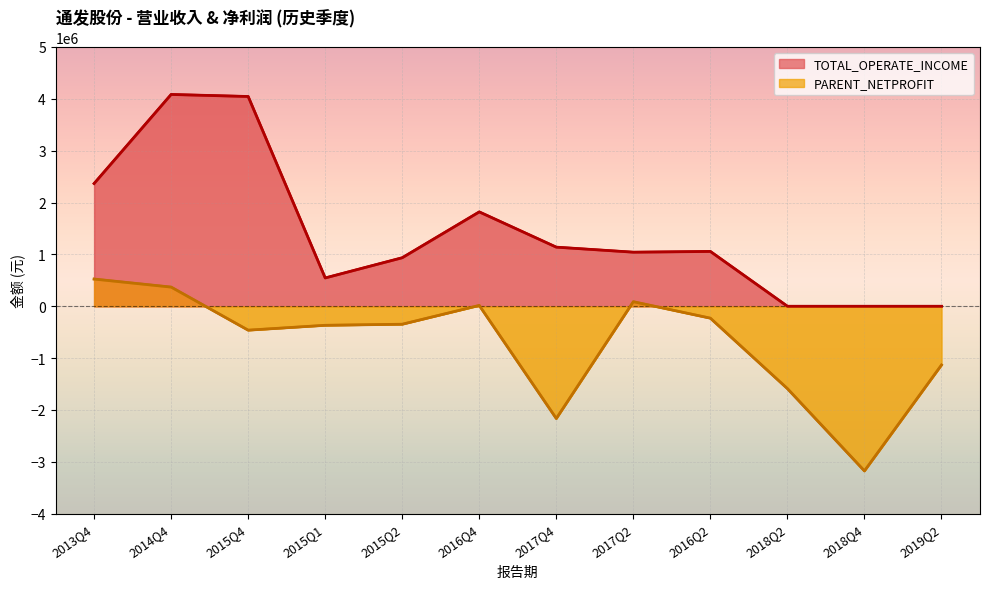

Reading left to right, extract all data points from this chart.

TOTAL_OPERATE_INCOME: 2013Q4=2366575.0	2014Q4=4083756.0	2015Q4=4044646.7	2015Q1=545640.8	2015Q2=935380.6	2016Q4=1819348.1	2017Q4=1139492.2	2017Q2=1042475.7	2016Q2=1056761.2	2018Q2=0.0	2018Q4=0.0	2019Q2=0.0
PARENT_NETPROFIT: 2013Q4=524403.7	2014Q4=369428.3	2015Q4=-461107.1	2015Q1=-367266.4	2015Q2=-346627.5	2016Q4=15590.5	2017Q4=-2164779.7	2017Q2=87554.4	2016Q2=-229752.1	2018Q2=-1587852.4	2018Q4=-3175277.9	2019Q2=-1132827.3